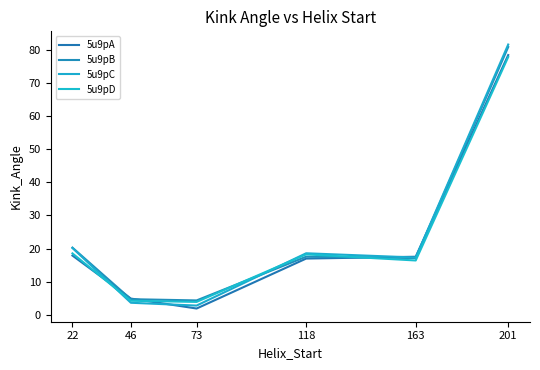

The value of 5u9pA at 46 is 4.9. True or false?

True